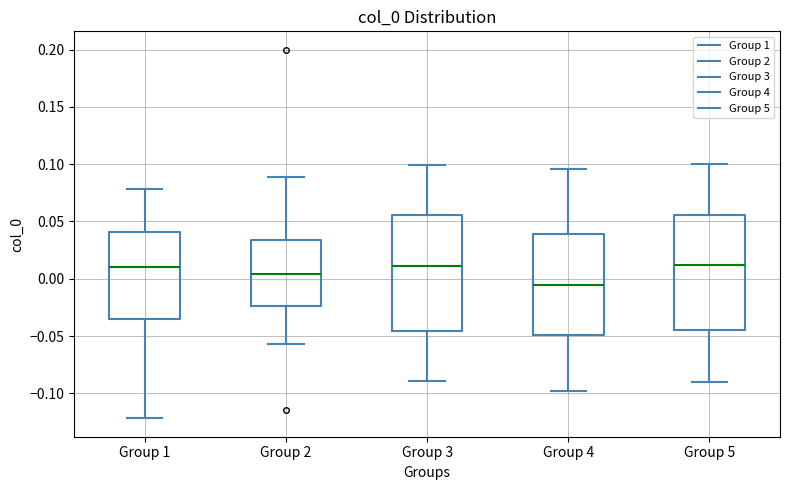

Where does the upper whisker of the box for Group 4 end on the y-axis? The values are not printed on the chart, so give them approximately, as read against the axis.

0.095